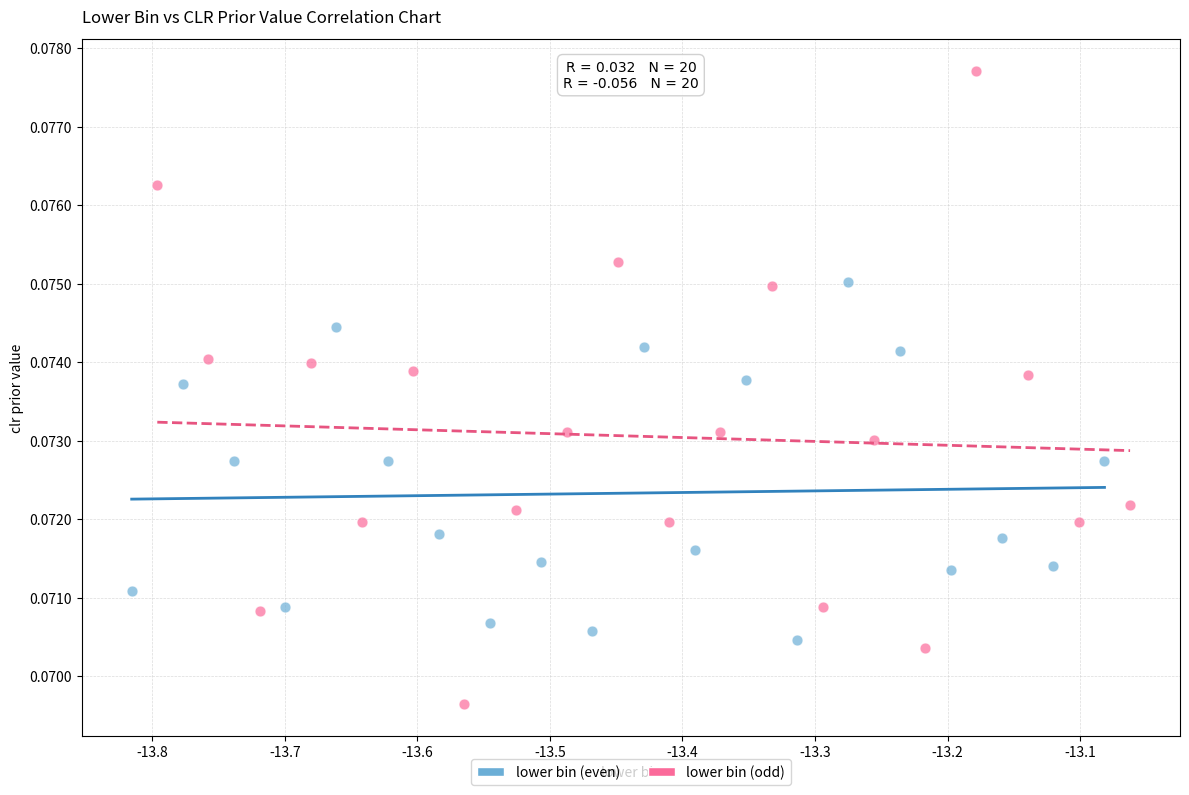

Which series reaches the minimum Y coordinate?

lower bin (odd)